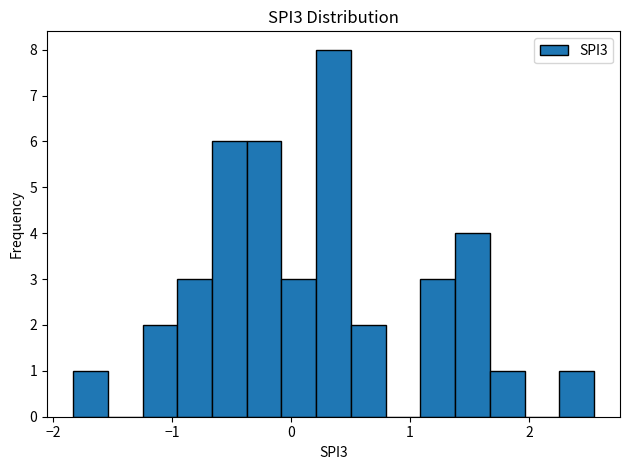

Read against the x-axis, roughly where is the centre of the tallest bar?

0.4